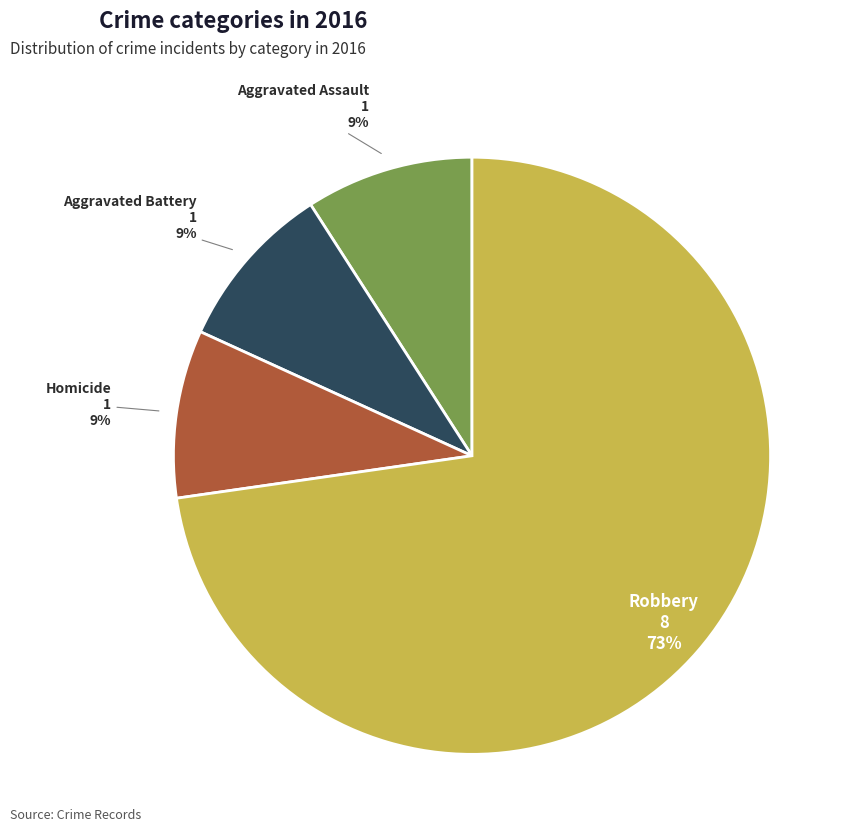

Count the number of slices in the pie.

4